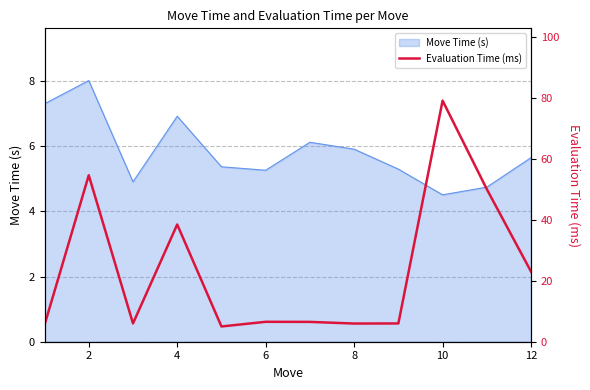

True or false: Move Time (s) has a value of 1.8 at 8.

False